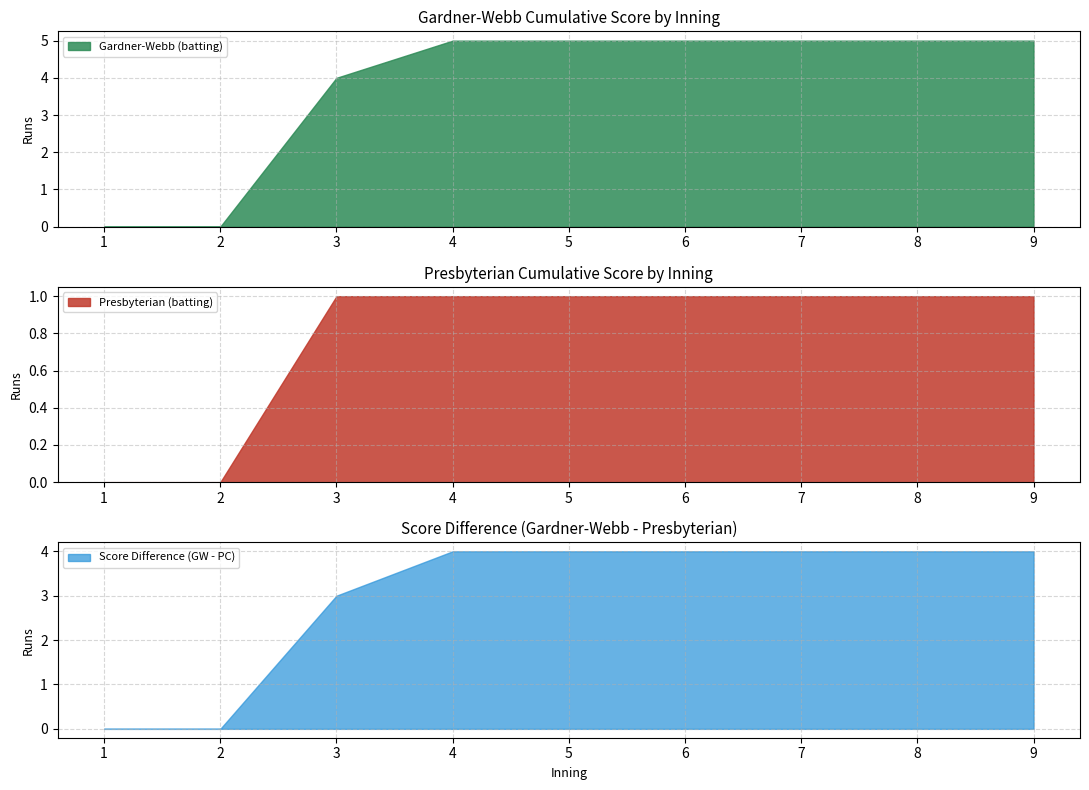

What is the sum of the Presbyterian (batting) values at 1 and 5?

1